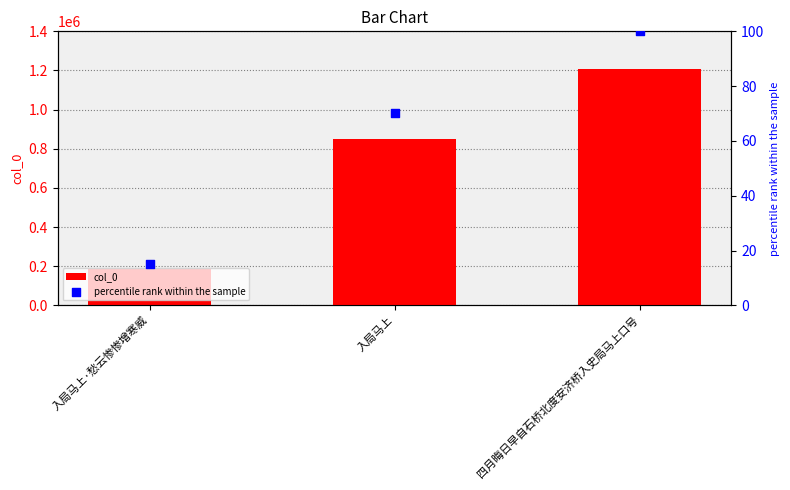

Which series has the largest total across all categories?

col_0